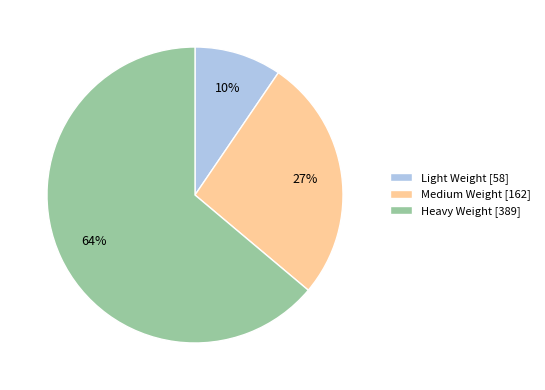

True or false: Medium Weight accounts for 33% of the total.

False